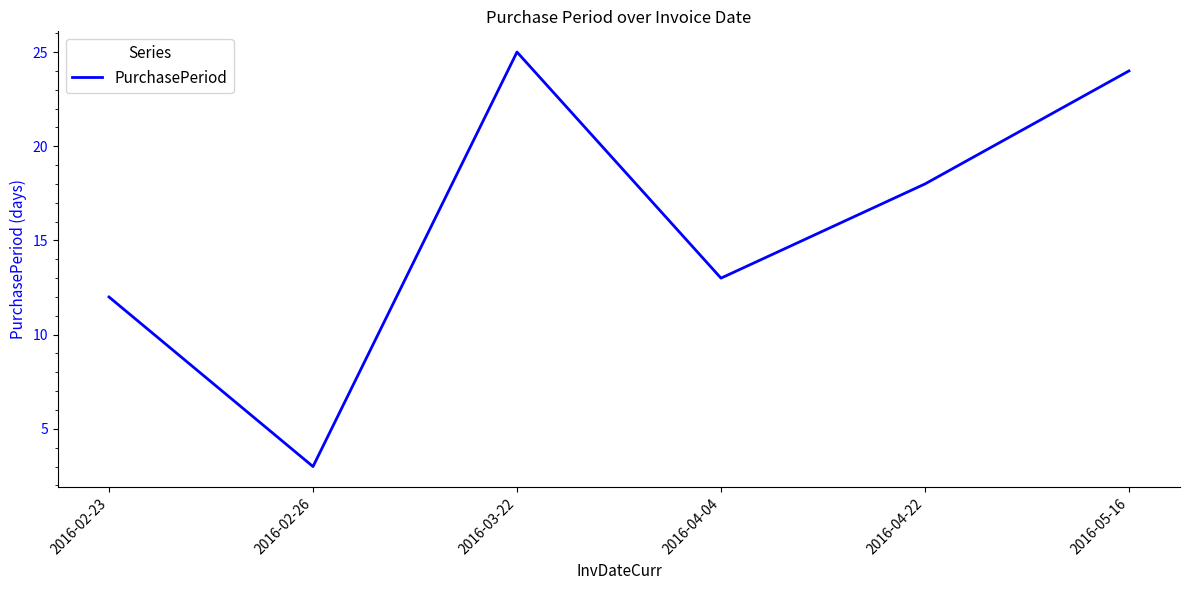

Which has a higher value, 2016-03-22 or 2016-05-16?

2016-03-22